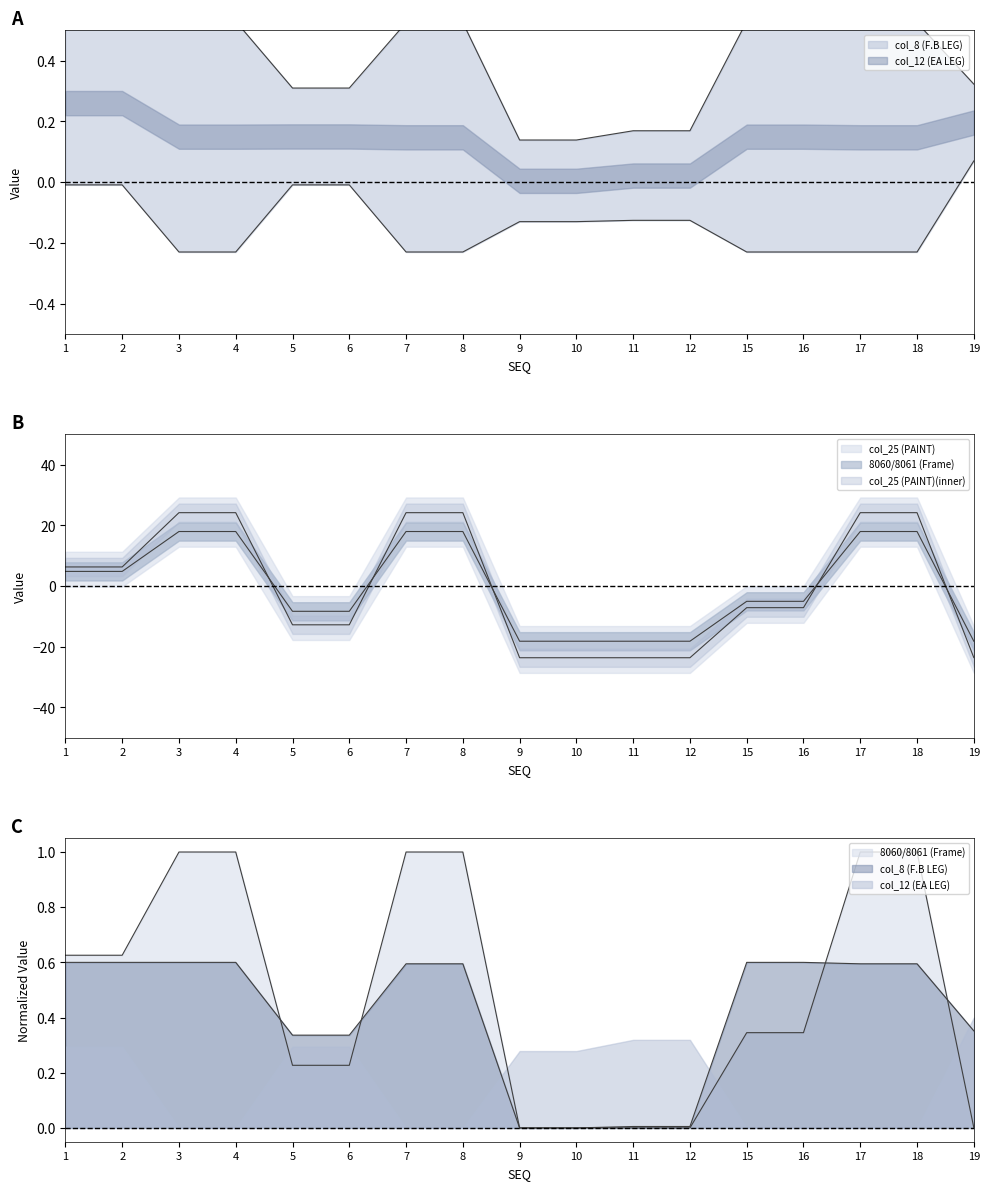

At which category does the chart reach its minimum across all series?

9